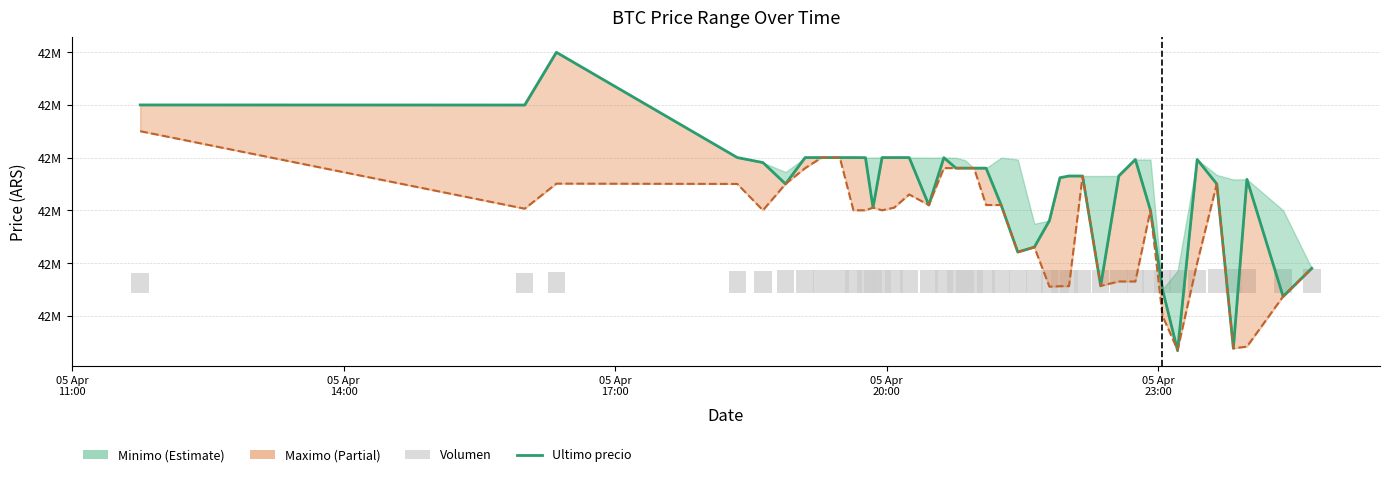

At which category is the sum across all series the highest?

05 Apr
17:00